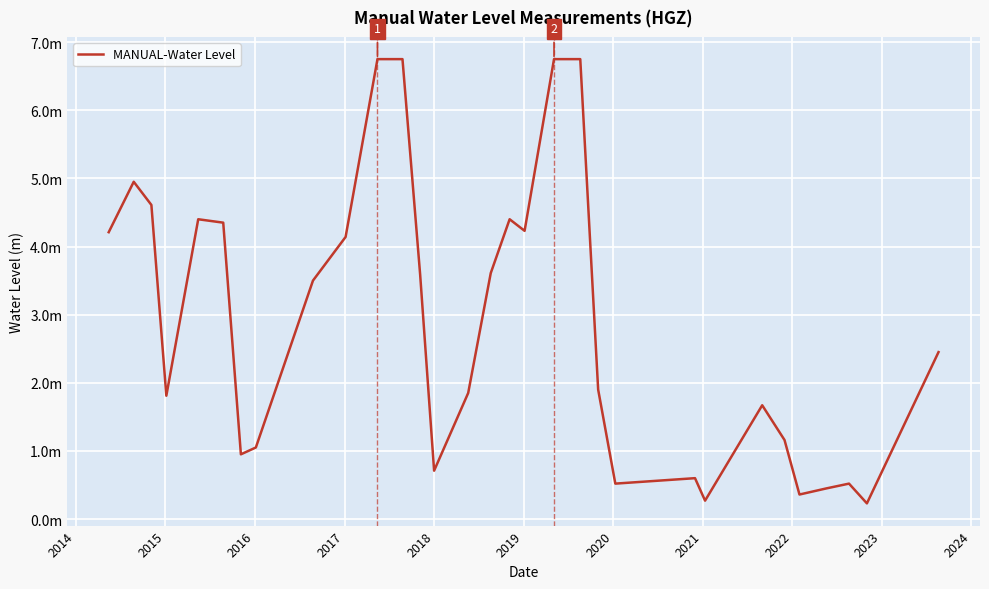

What is the smallest value displayed?

0.2